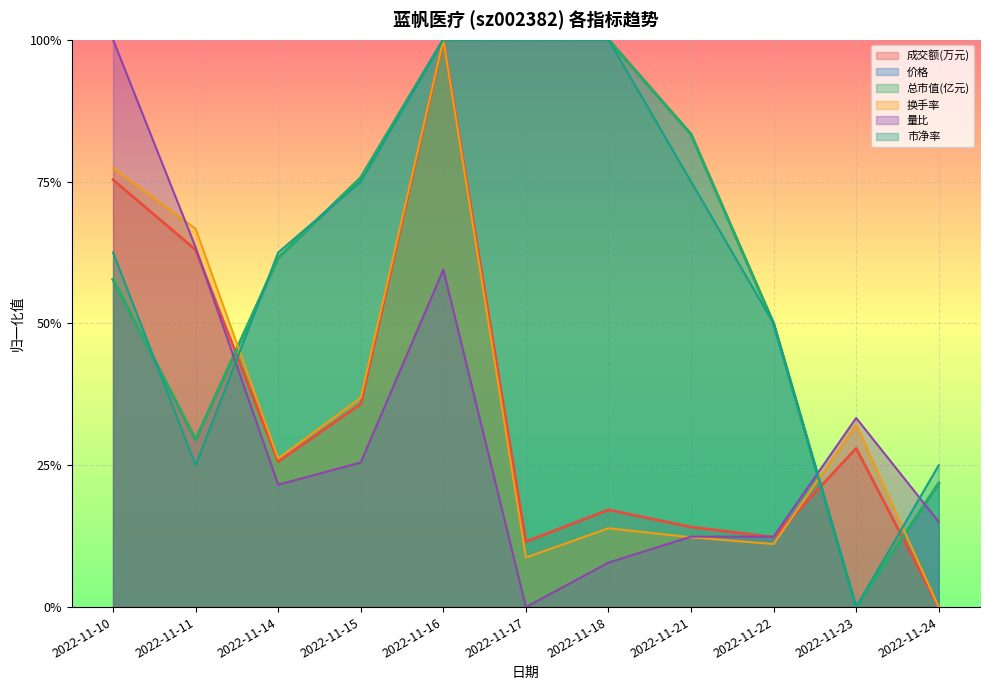

Reading left to right, list all the values displayed in this chart.

成交额(万元): 2022-11-10=0.8	2022-11-11=0.6	2022-11-14=0.3	2022-11-15=0.4	2022-11-16=1.0	2022-11-17=0.1	2022-11-18=0.2	2022-11-21=0.1	2022-11-22=0.1	2022-11-23=0.3	2022-11-24=0.0
价格: 2022-11-10=0.6	2022-11-11=0.3	2022-11-14=0.6	2022-11-15=0.8	2022-11-16=1.0	2022-11-17=1.0	2022-11-18=1.0	2022-11-21=0.8	2022-11-22=0.5	2022-11-23=0.0	2022-11-24=0.2
总市值(亿元): 2022-11-10=0.6	2022-11-11=0.3	2022-11-14=0.6	2022-11-15=0.8	2022-11-16=1.0	2022-11-17=1.0	2022-11-18=1.0	2022-11-21=0.8	2022-11-22=0.5	2022-11-23=0.0	2022-11-24=0.2
换手率: 2022-11-10=0.8	2022-11-11=0.7	2022-11-14=0.3	2022-11-15=0.4	2022-11-16=1.0	2022-11-17=0.1	2022-11-18=0.1	2022-11-21=0.1	2022-11-22=0.1	2022-11-23=0.3	2022-11-24=0.0
量比: 2022-11-10=1.0	2022-11-11=0.6	2022-11-14=0.2	2022-11-15=0.3	2022-11-16=0.6	2022-11-17=0.0	2022-11-18=0.1	2022-11-21=0.1	2022-11-22=0.1	2022-11-23=0.3	2022-11-24=0.2
市净率: 2022-11-10=0.6	2022-11-11=0.2	2022-11-14=0.6	2022-11-15=0.7	2022-11-16=1.0	2022-11-17=1.0	2022-11-18=1.0	2022-11-21=0.7	2022-11-22=0.5	2022-11-23=0.0	2022-11-24=0.2